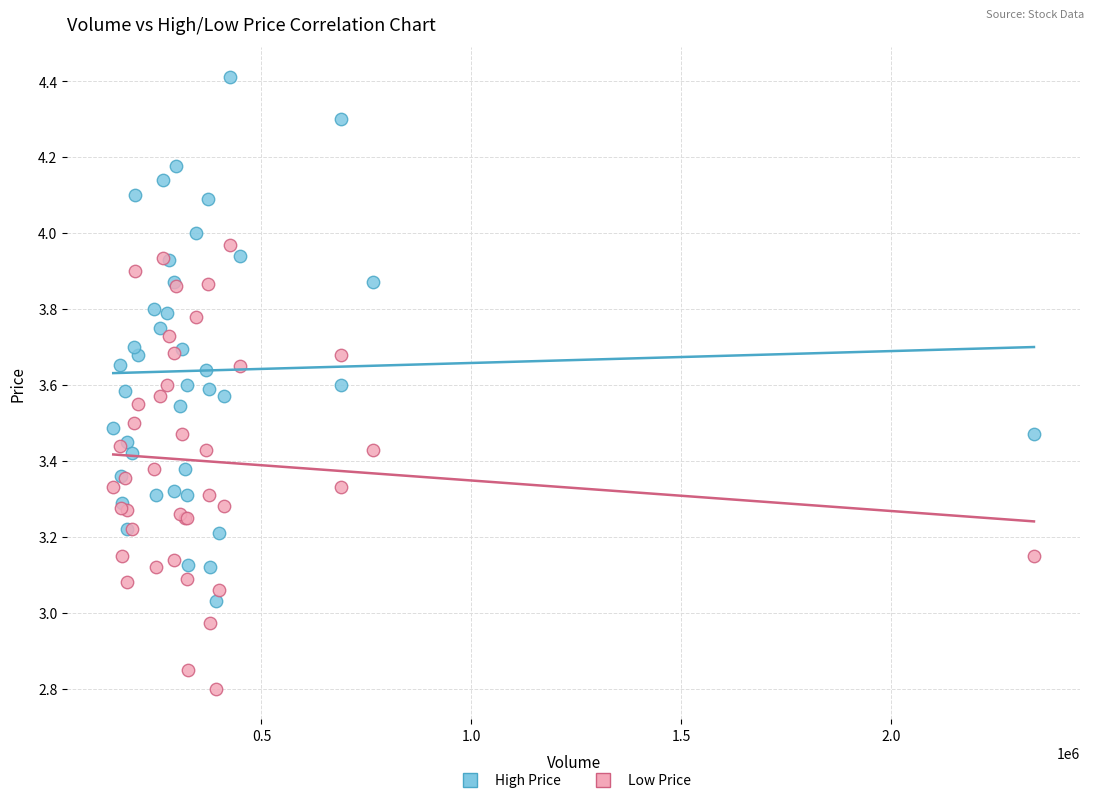

Which series has the widest spread of Y values?

High Price